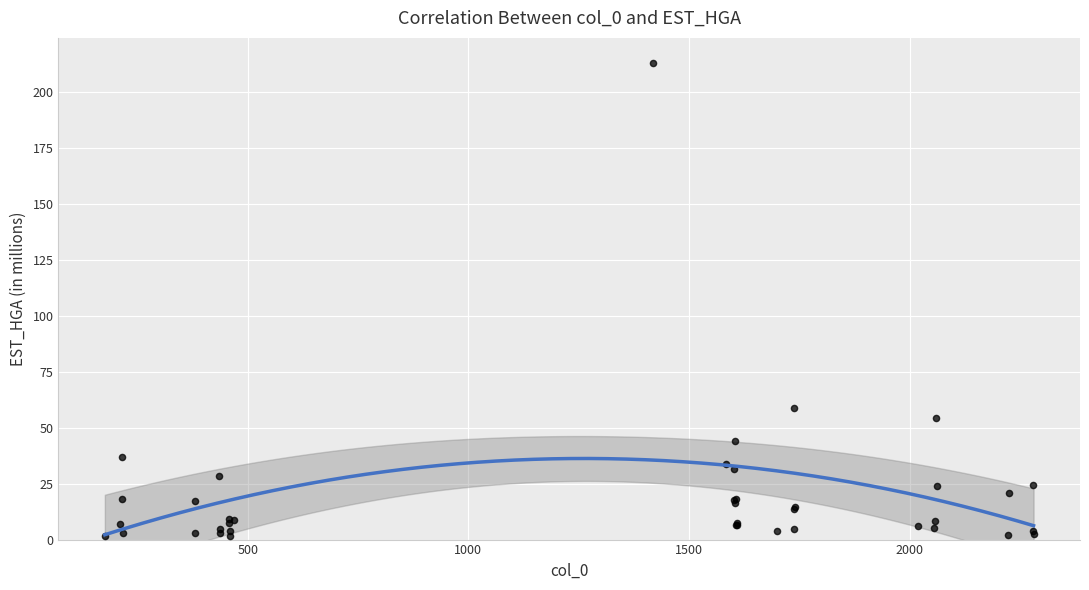

What Y value in the scatter plot is closest to 107?

58.7